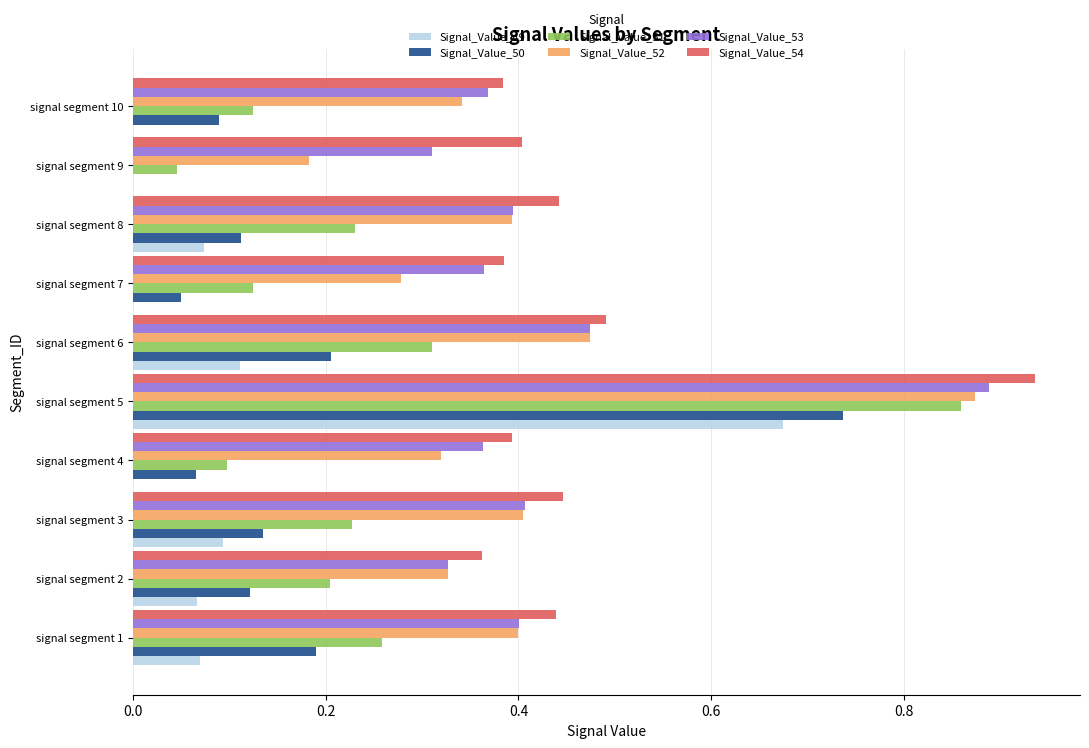

Which label corresponds to the largest value in the chart?

signal segment 5